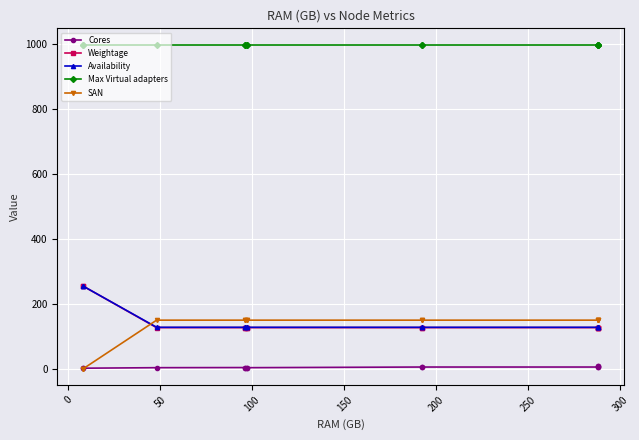

How many categories are shown in the chart?

13